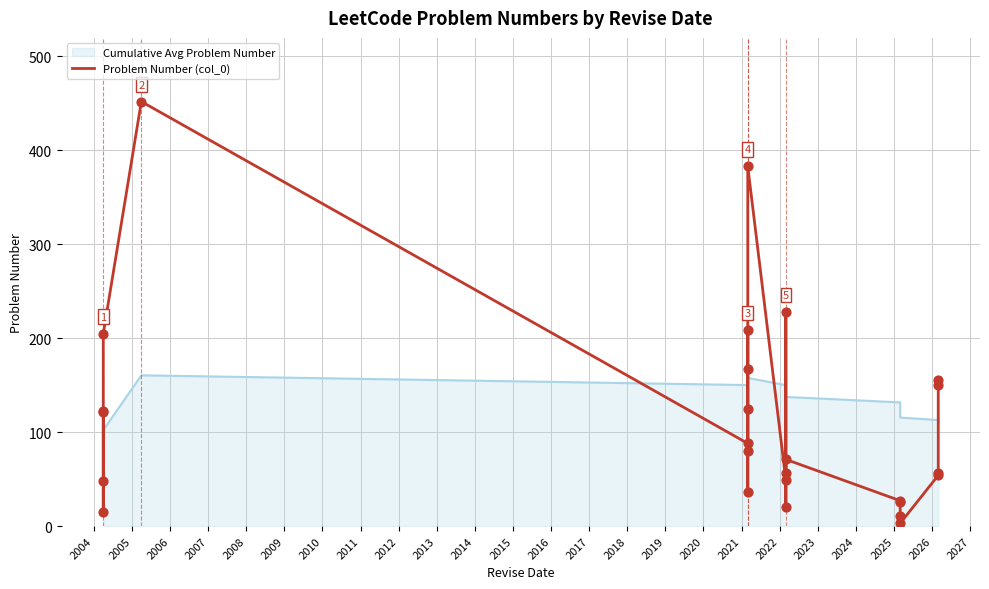

Between 2005 and 2006, which is larger?

2006